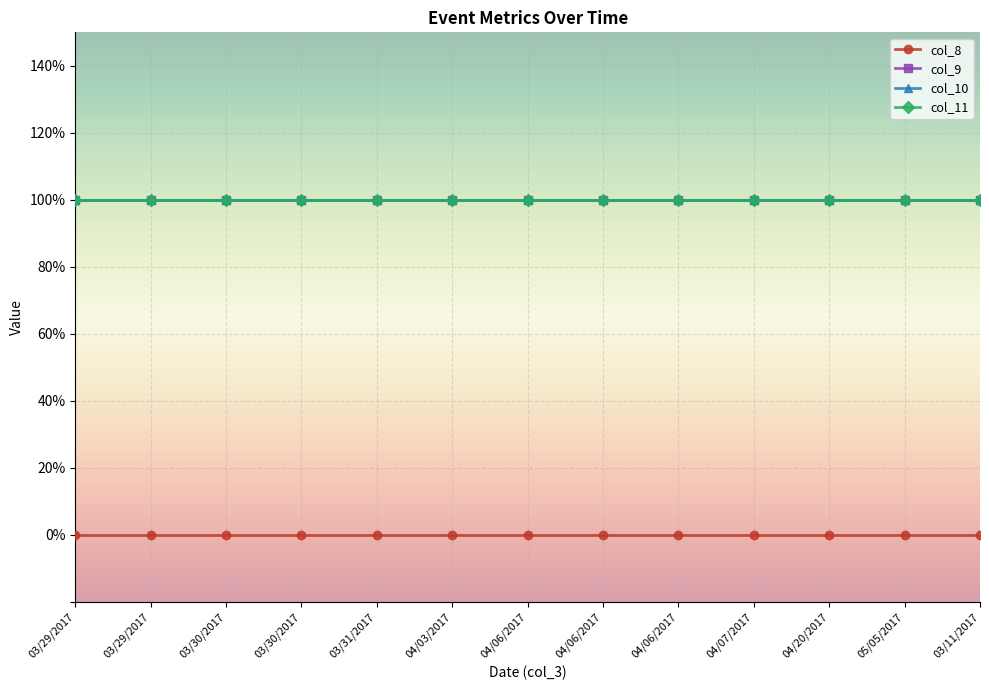

What is the total value across all series at 04/03/2017?

3